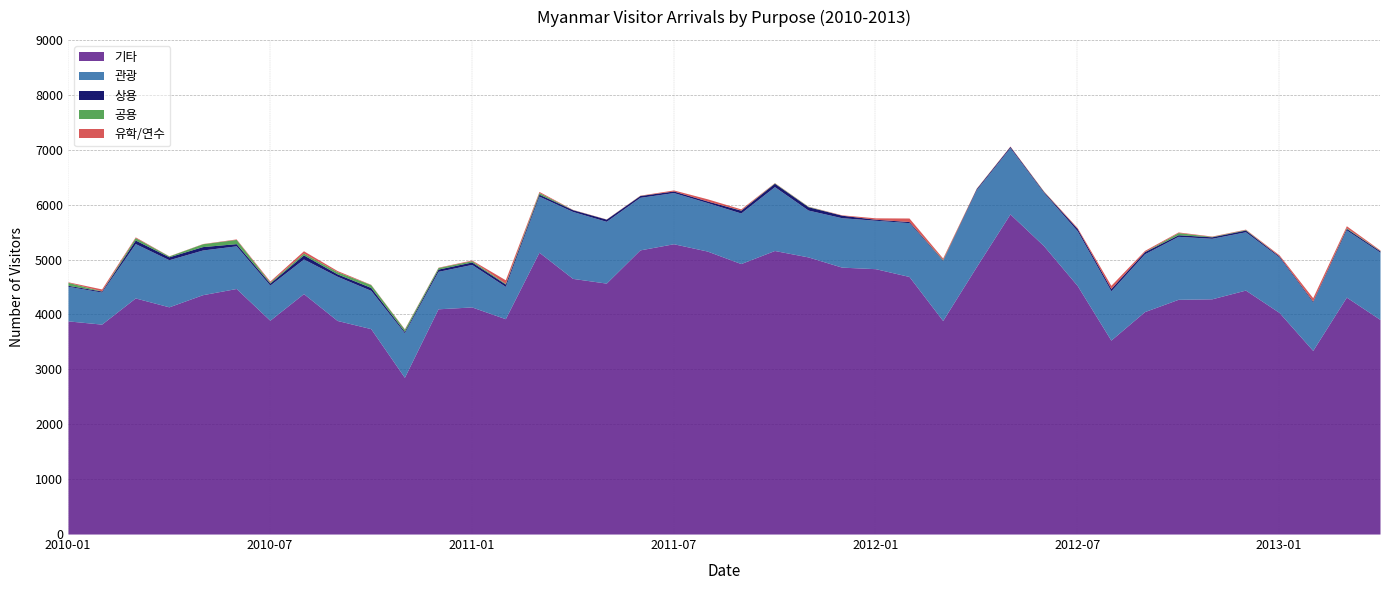

At which category is the sum across all series the highest?

2012-05